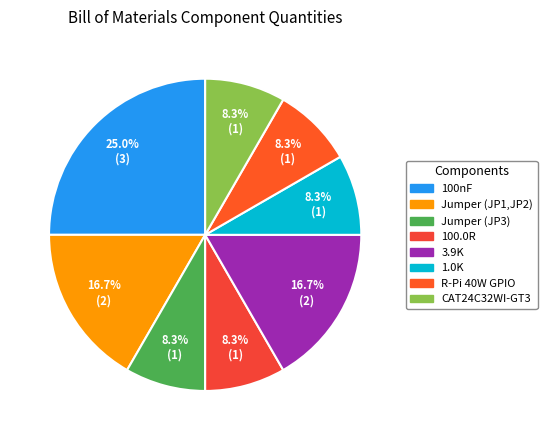

How many slices are in this pie chart?

8